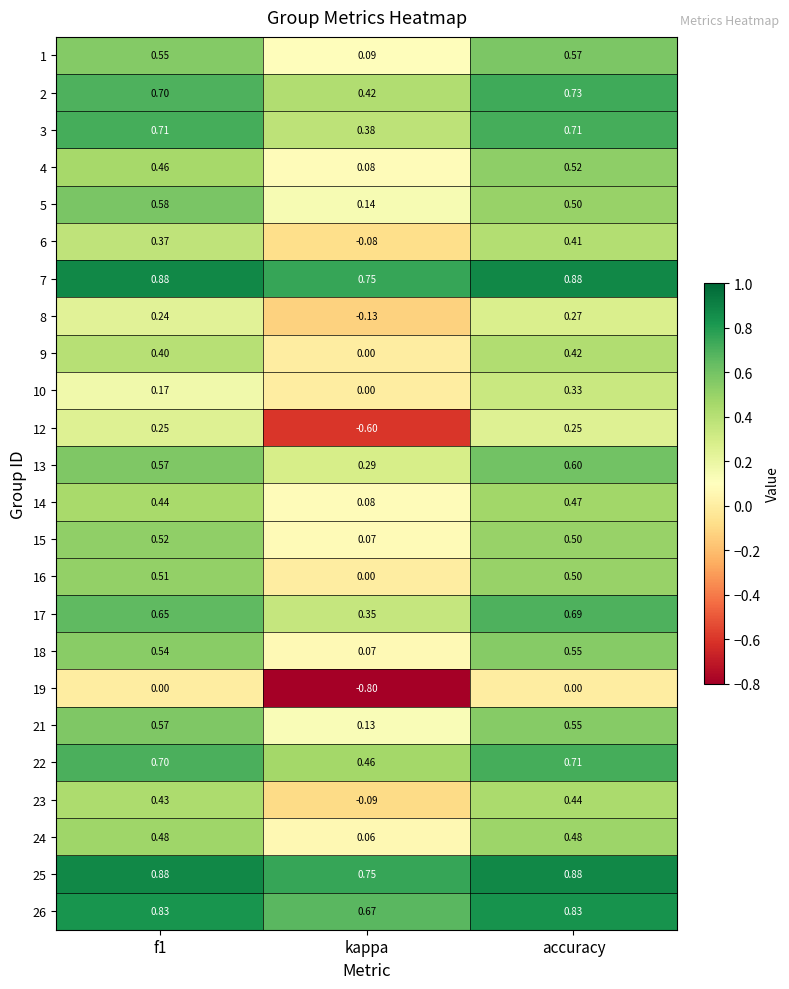

At which category is the sum across all series the highest?

accuracy